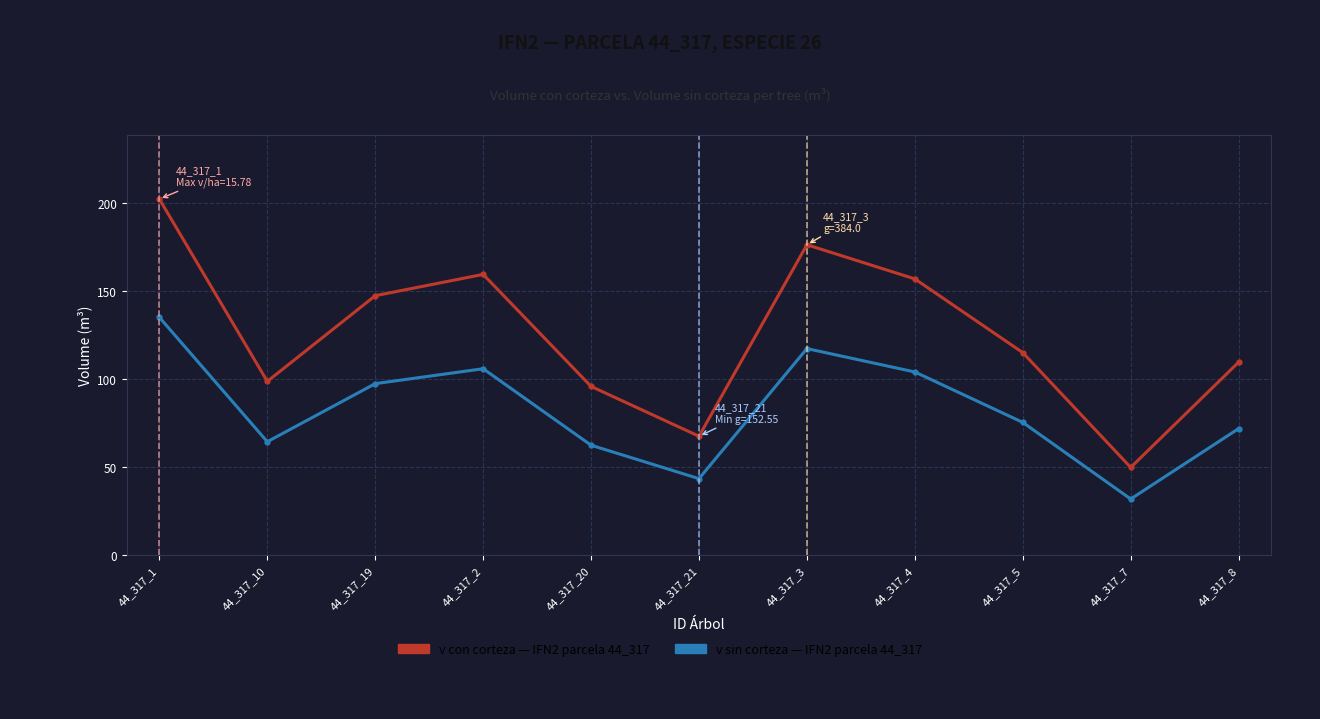

What is the label of the 9th point from the left?

44_317_5